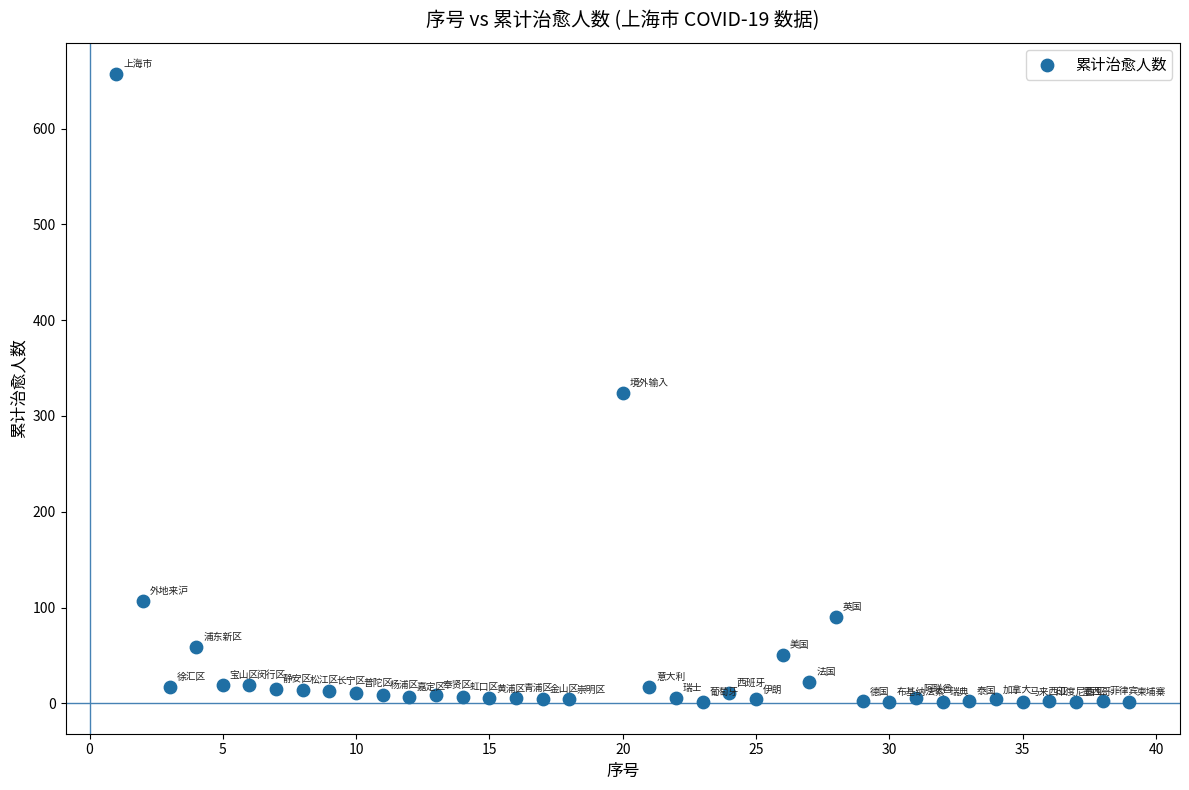

What is the range of X values (max minus min)?

38